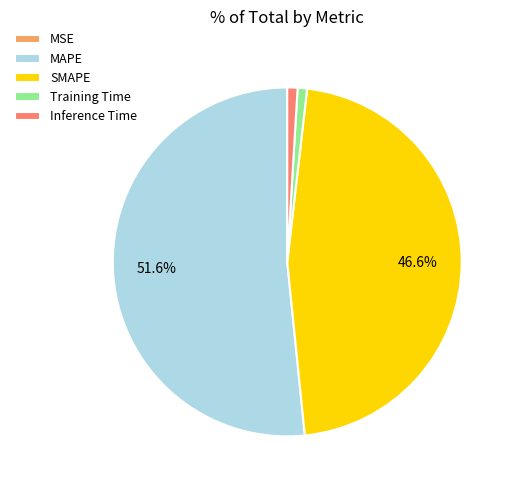

What percentage is the MAPE slice, to the nearest percent?

52%